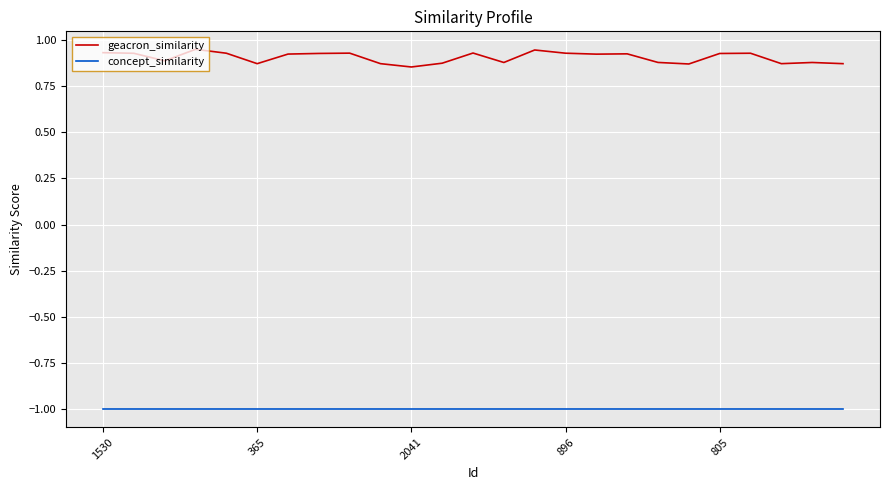

True or false: concept_similarity and geacron_similarity cross at least once.

False